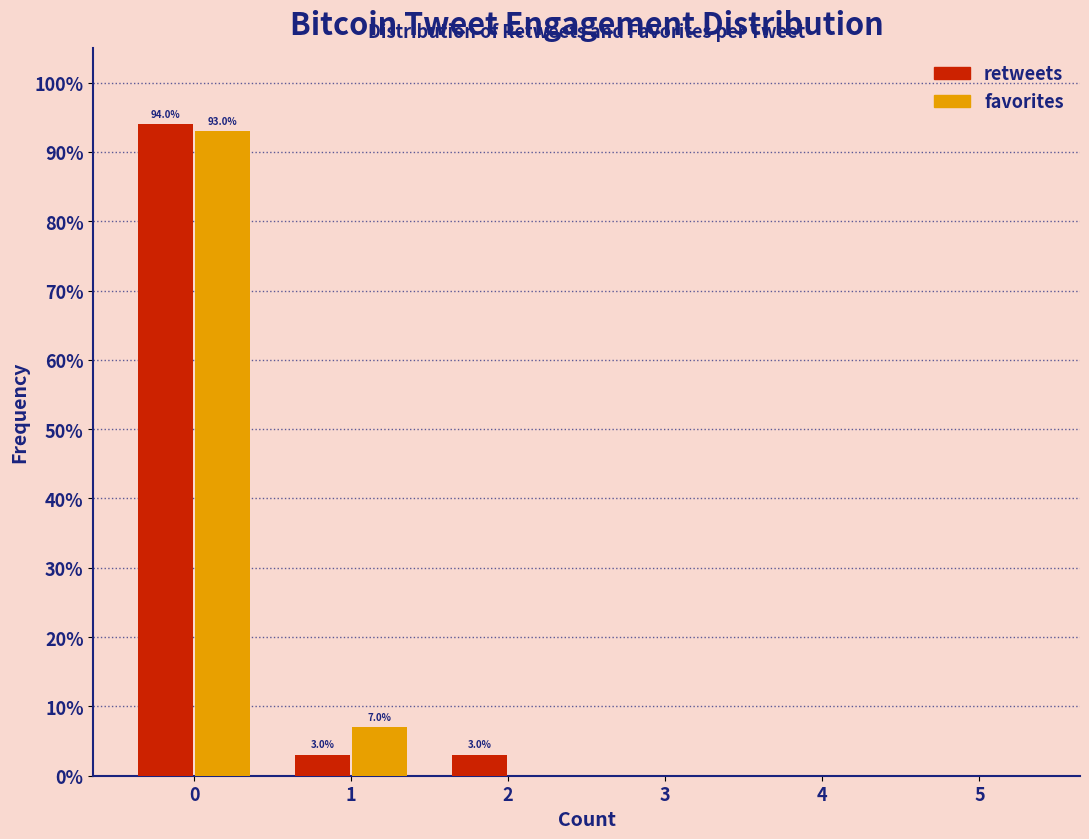

In the retweets series, which range on the x-axis has the tallest bar?

-0.5 to 0.5